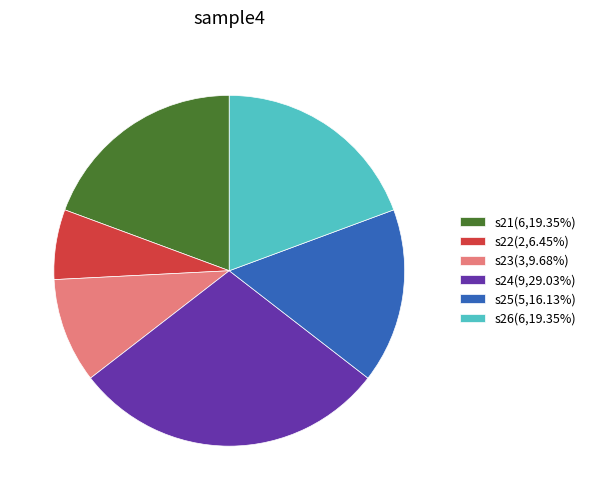

Which has a higher value, s25 or s21?

s21